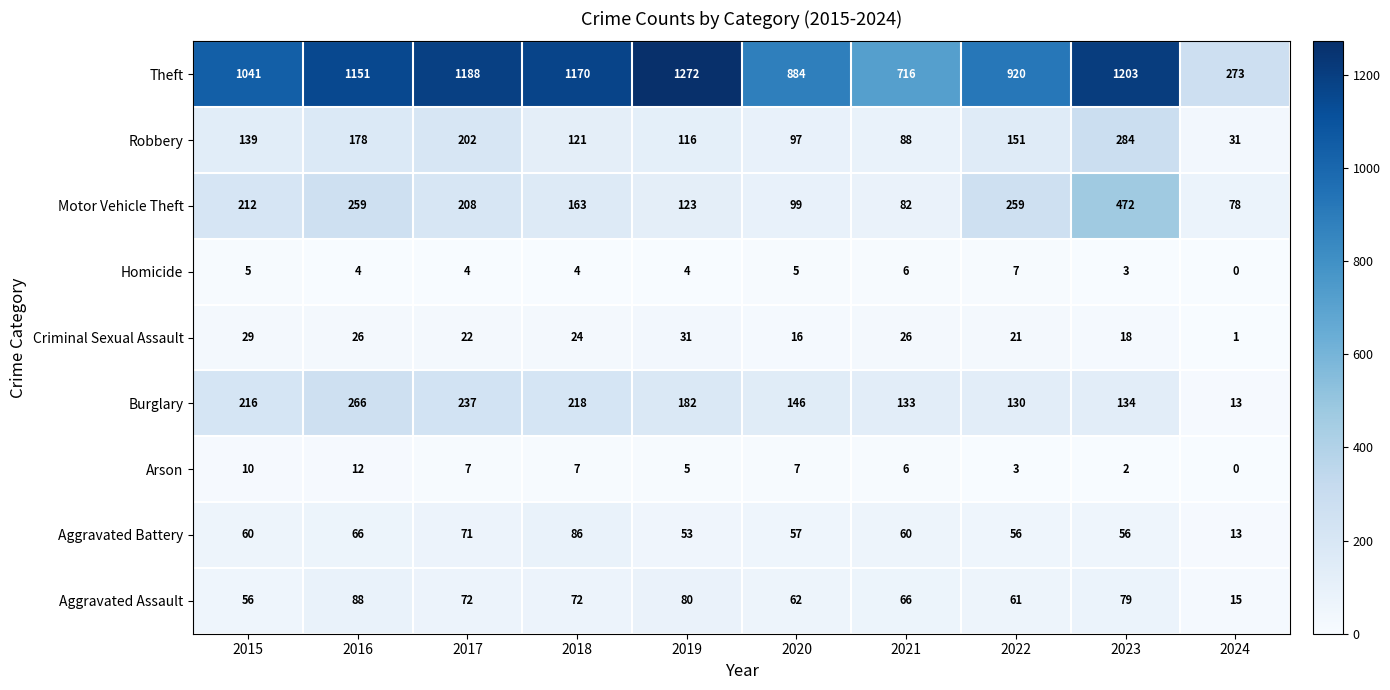

At which category is the sum across all series the highest?

2023